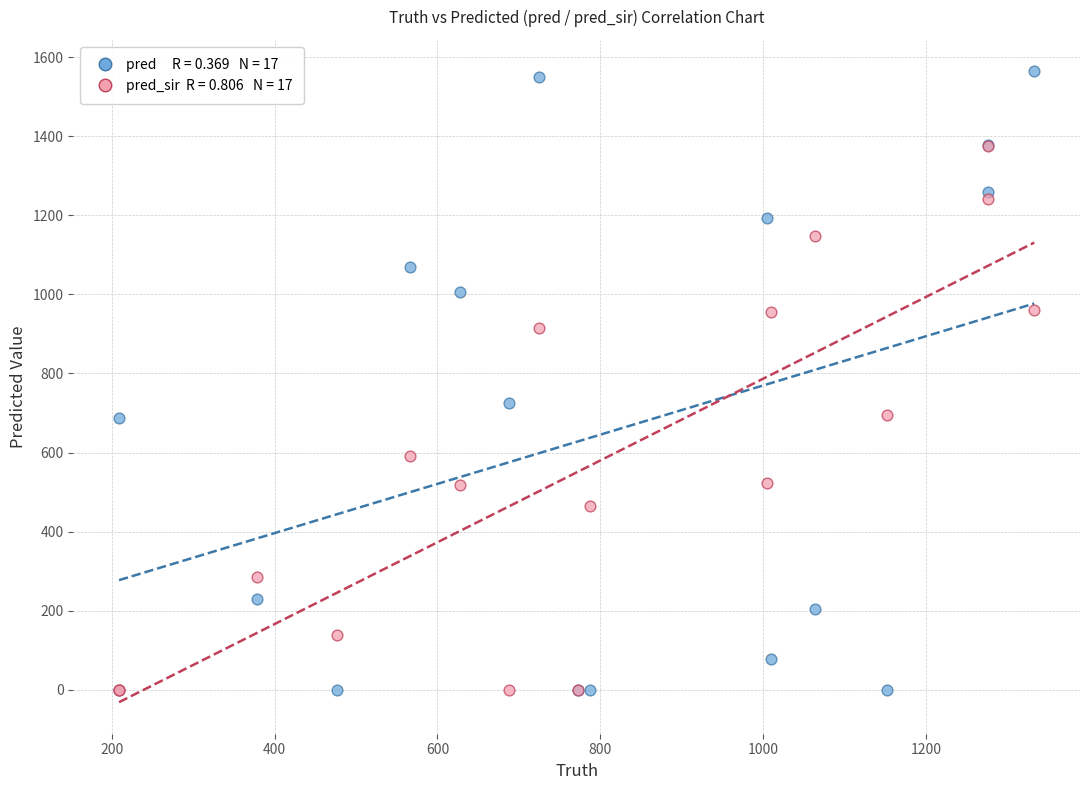

Across all series, what Y value is closest to 782?

725.0